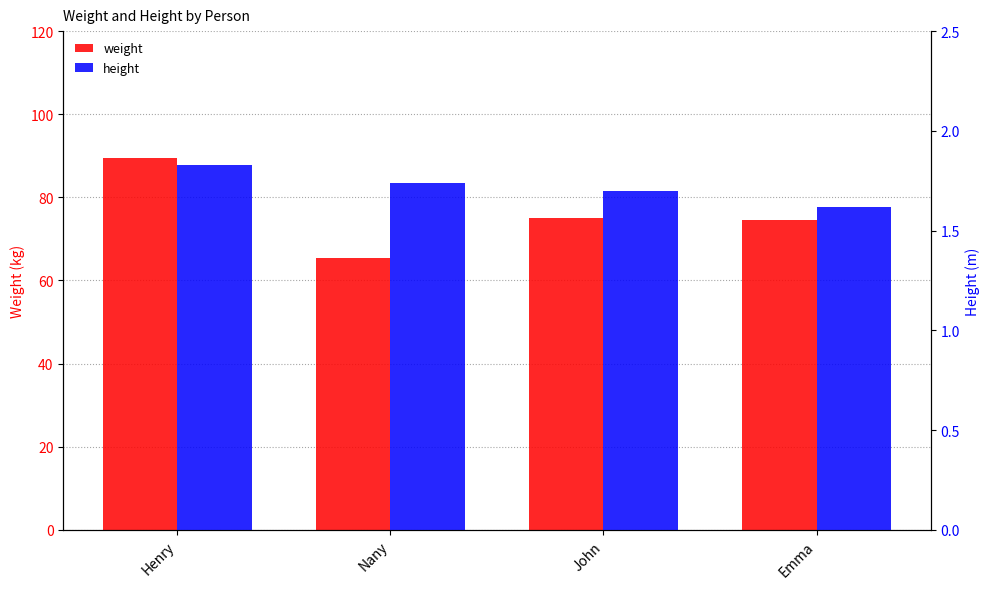

Which category has the lowest value across all series?

Emma